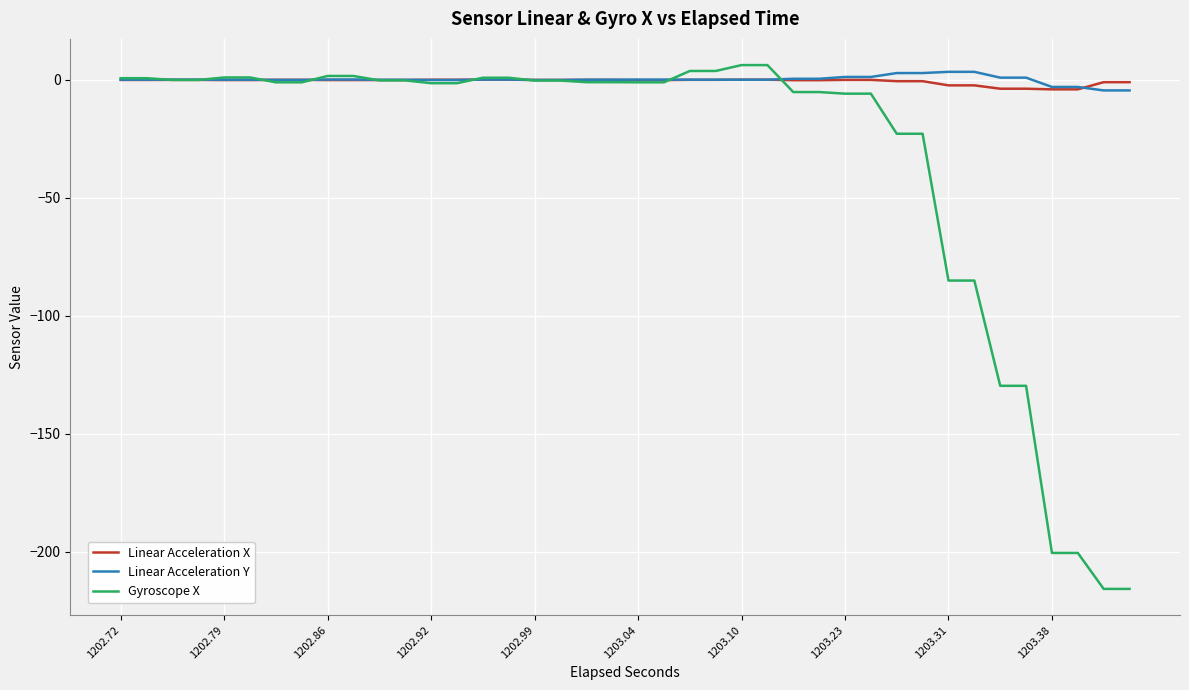

What is the maximum value for Linear Acceleration X?

0.1